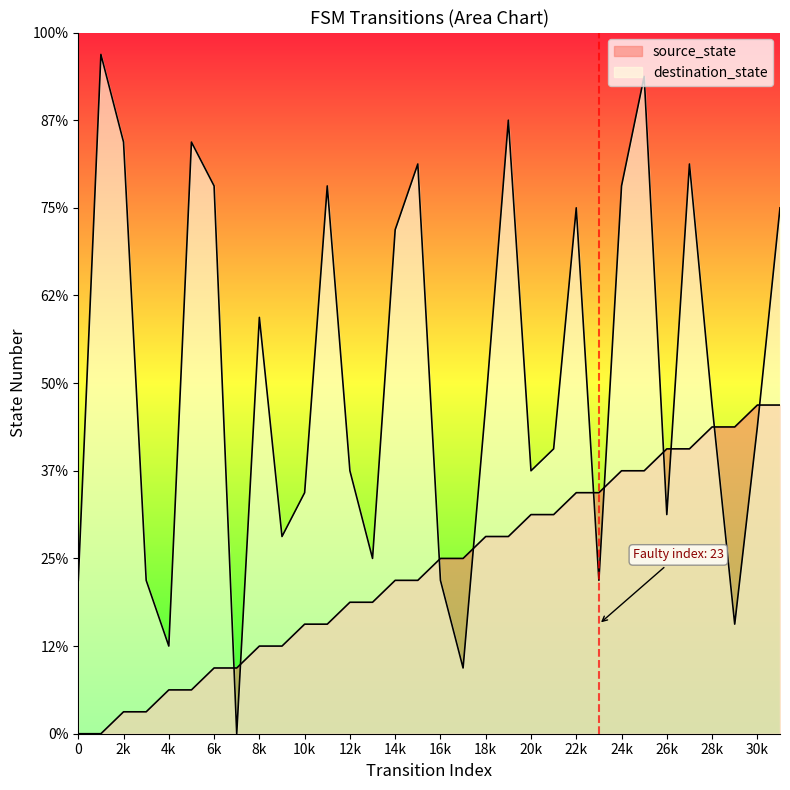

What is the approximate value of source_state at 13, to the nearest 5?

5